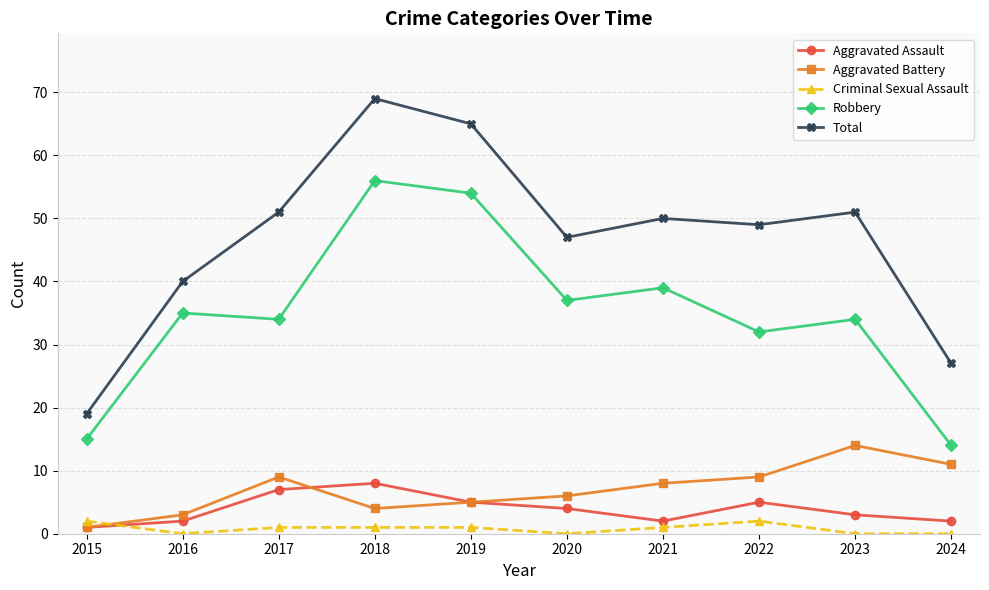

Rank the series at 2021 from highest to lowest value.

Total, Robbery, Aggravated Battery, Aggravated Assault, Criminal Sexual Assault